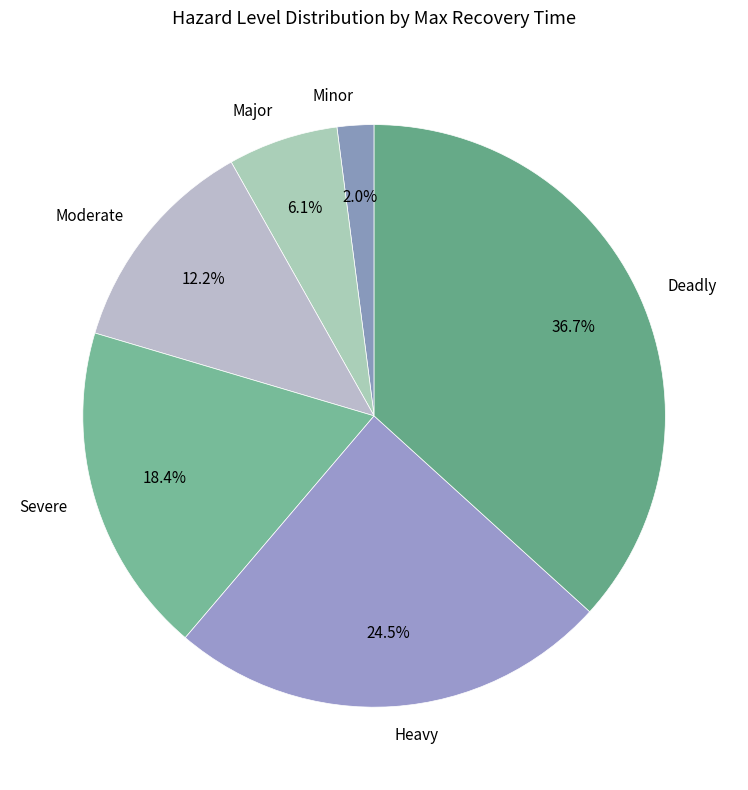

To the nearest percent, what is the average slice percentage?

17%